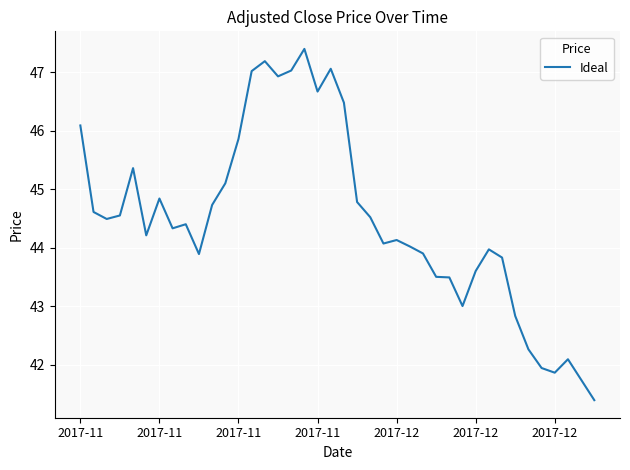

What is the minimum value shown in the chart?

41.4